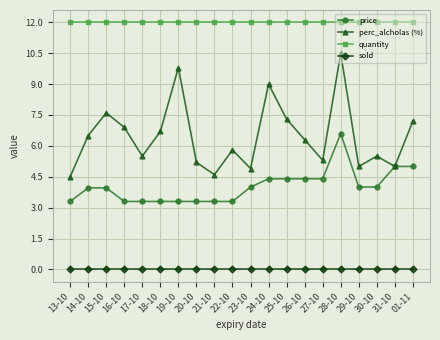

Count the number of data series in this chart.

4